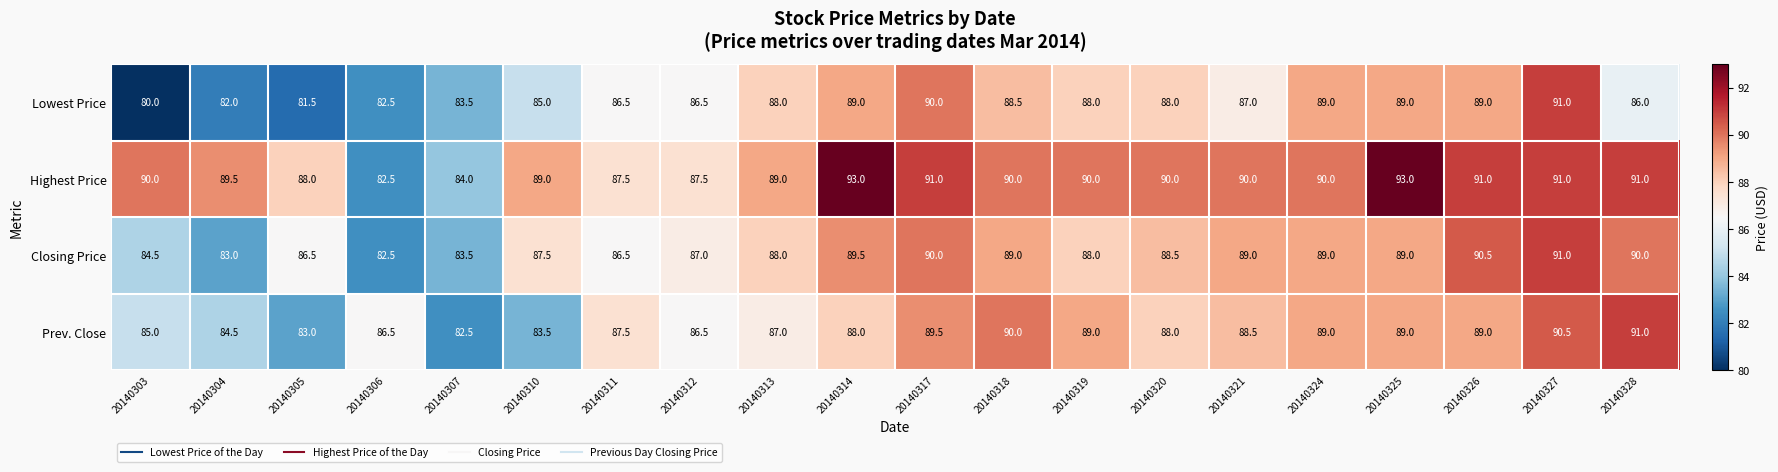

What is the sum of all Lowest Price values?

1730.0